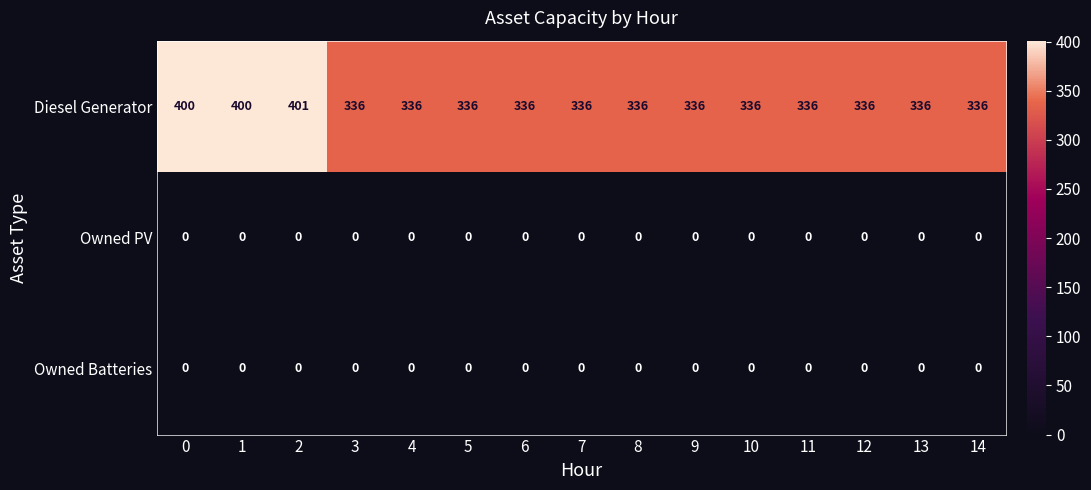

True or false: Owned PV has a value of 0 at 14.

True